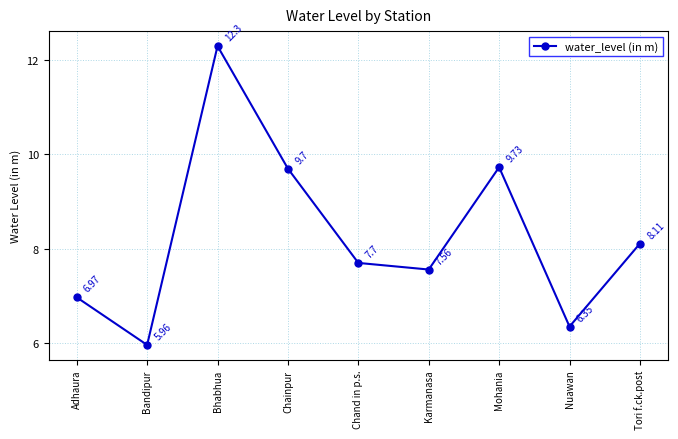

What is the difference between the second highest and minimum values?

3.8